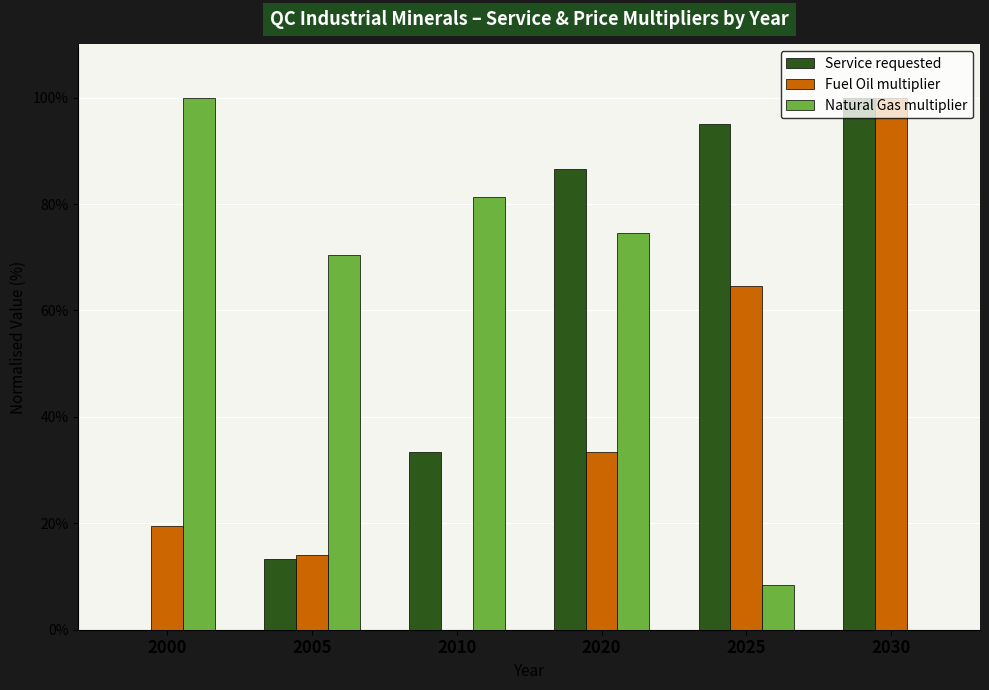

Read the Natural Gas multiplier value at 2025.

8.4